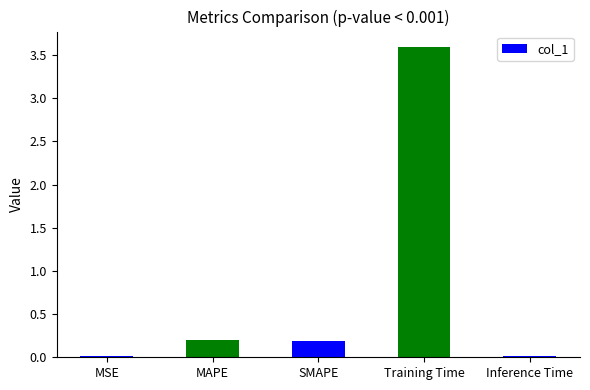

Between SMAPE and MSE, which is larger?

SMAPE